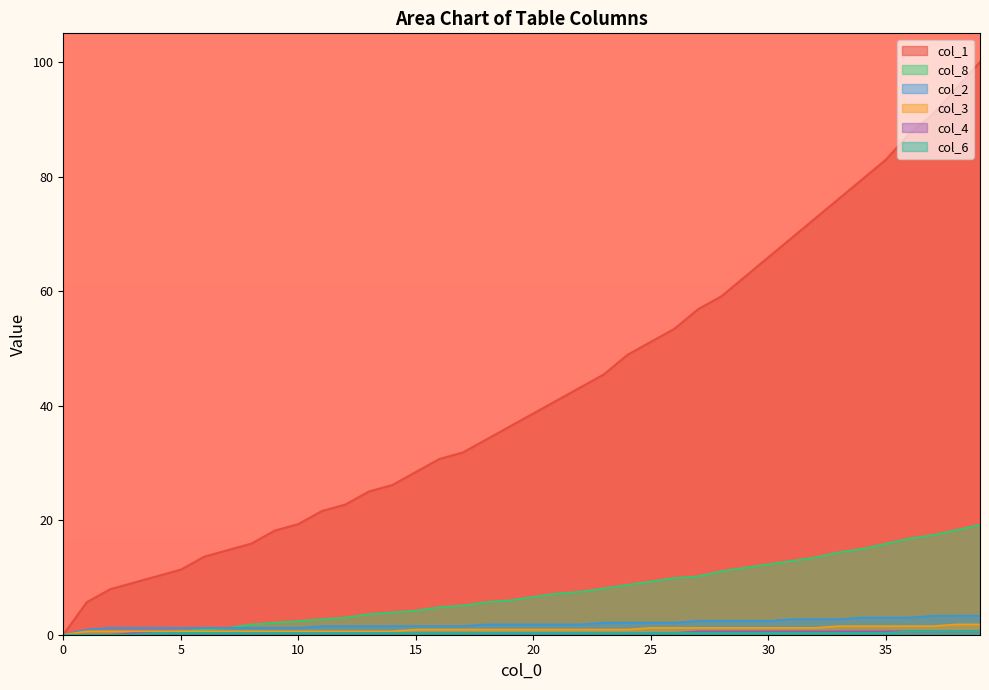

What is the approximate value of col_3 at 20?

0.9